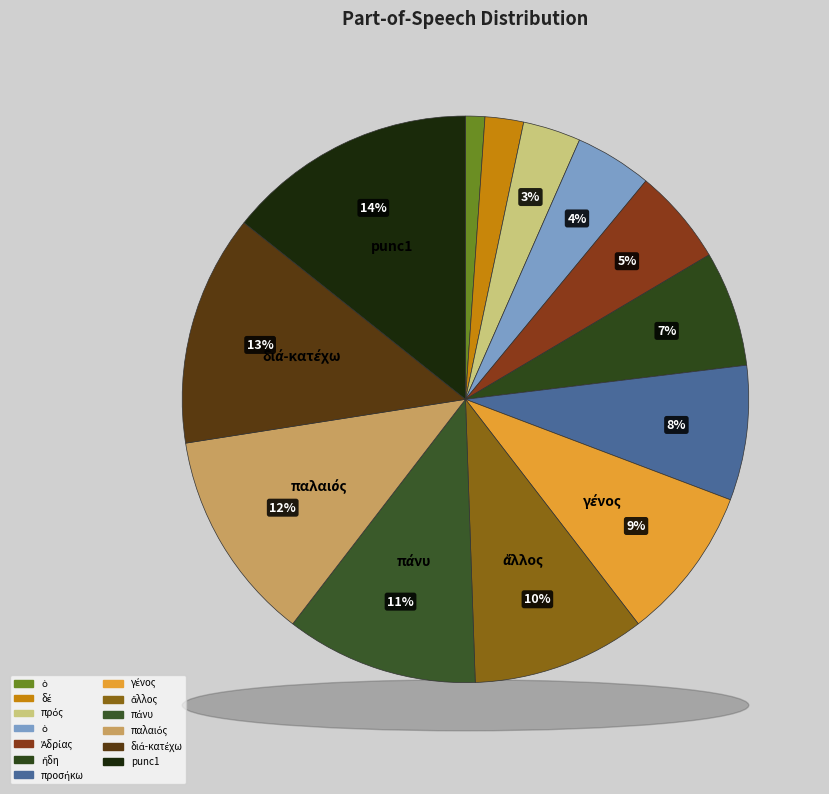

Which has a higher value, ἄλλος or προσήκω?

ἄλλος